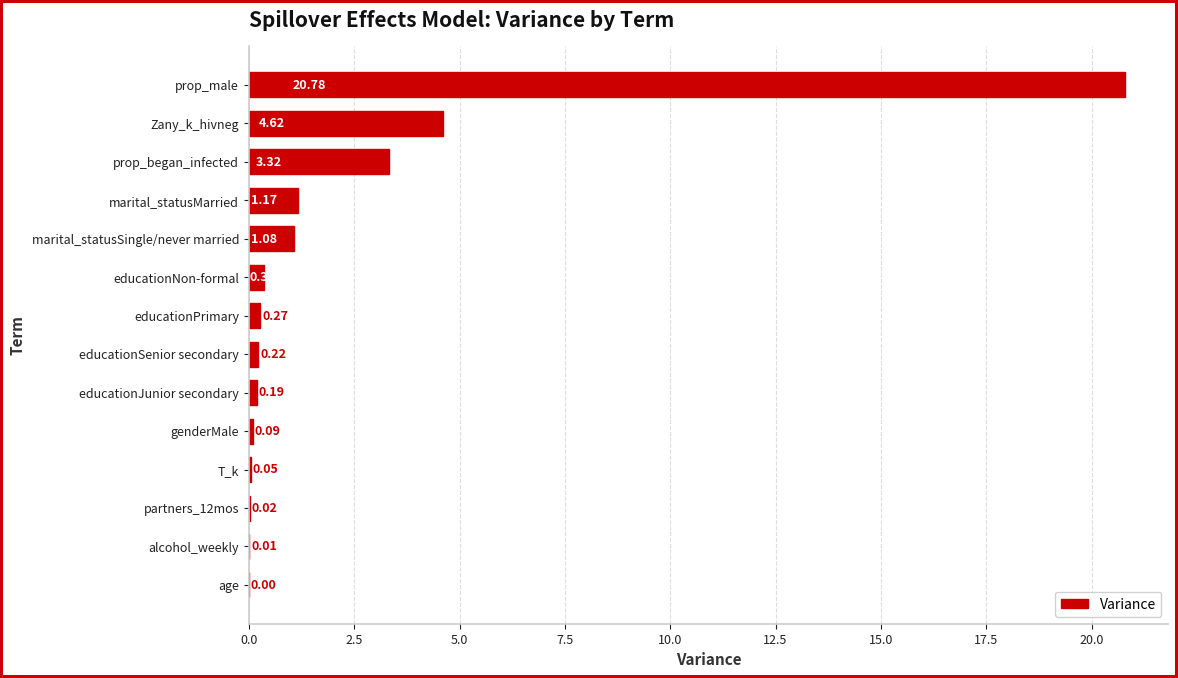

What is the sum of all values?

32.2